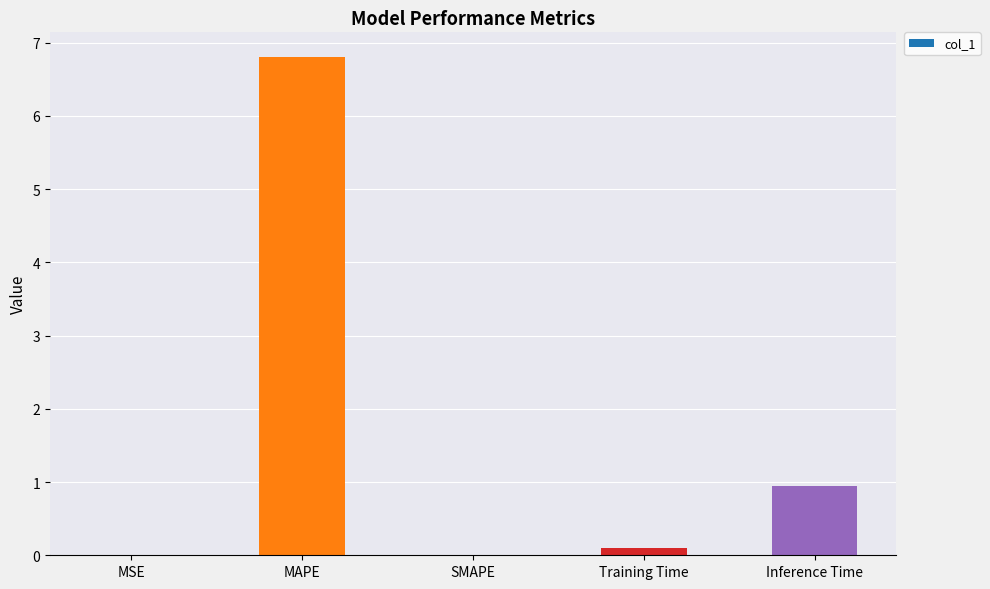

Are the bars horizontal?

No